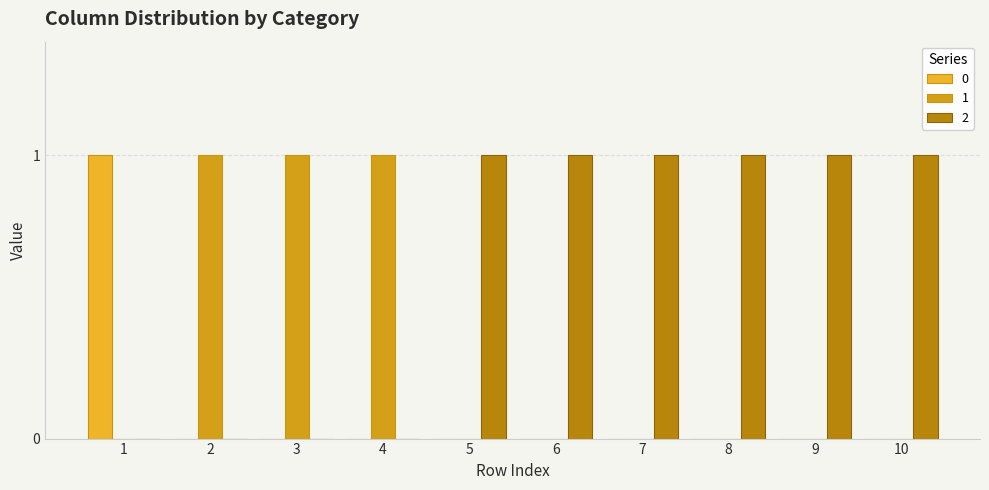

True or false: 1 has a value of -1 at 1.

False